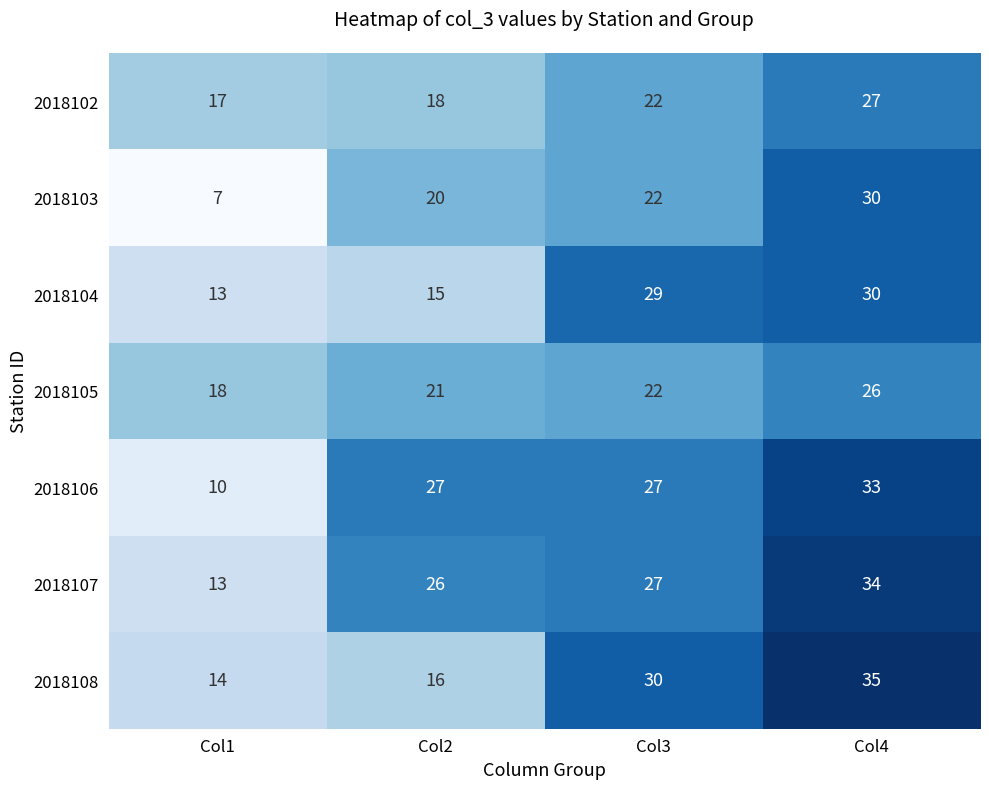

What is the approximate value of 2018103 at Col1?

7